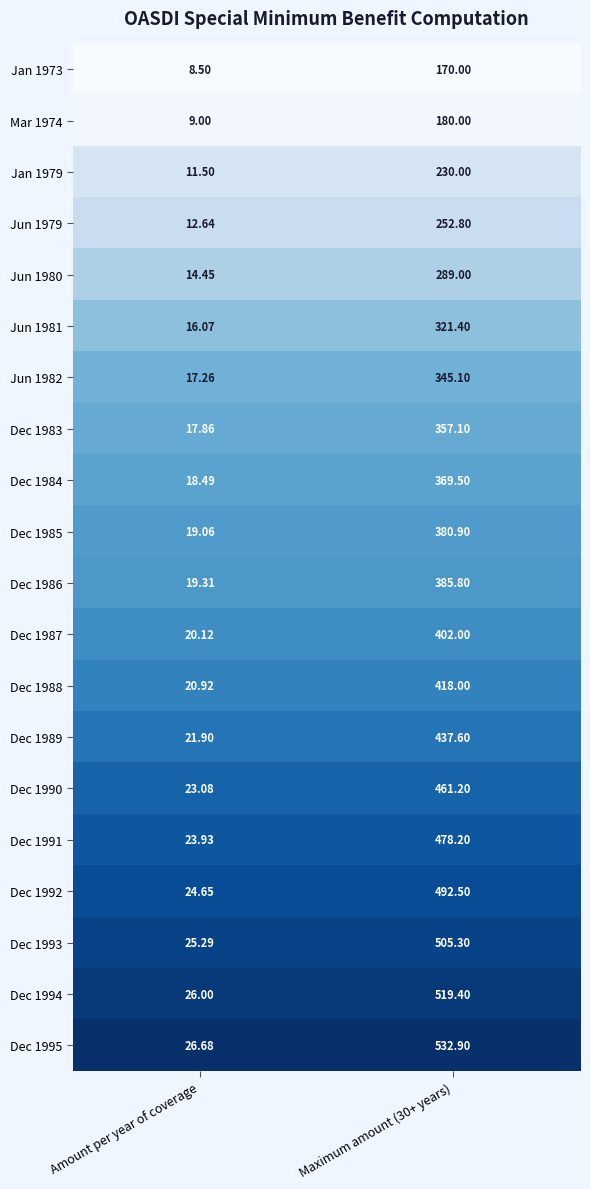

At which category does the chart reach its minimum across all series?

Amount per year of coverage